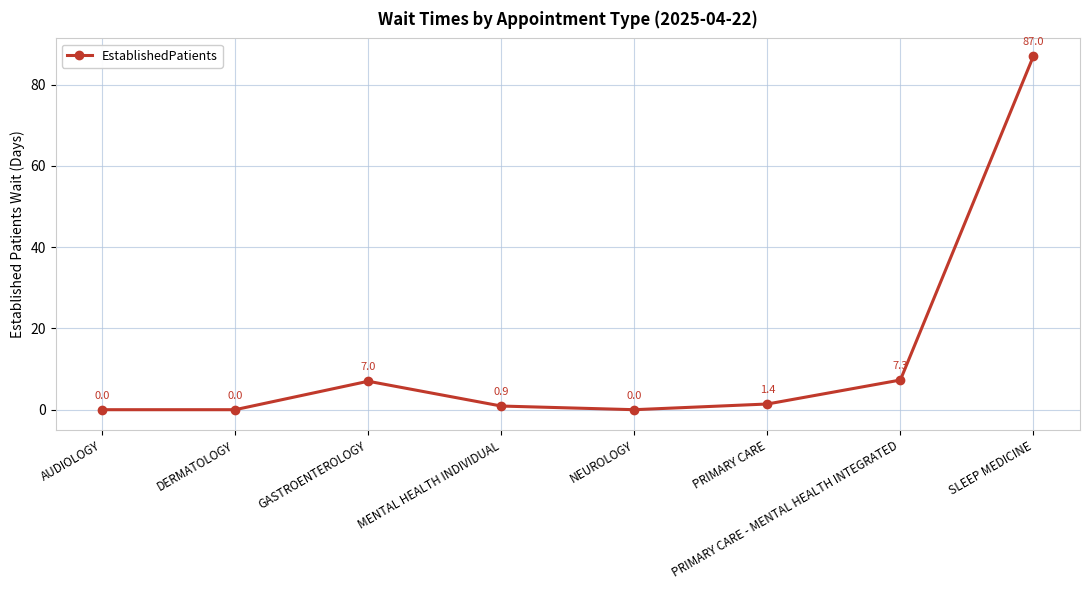

What is the label of the 6th point from the left?

PRIMARY CARE